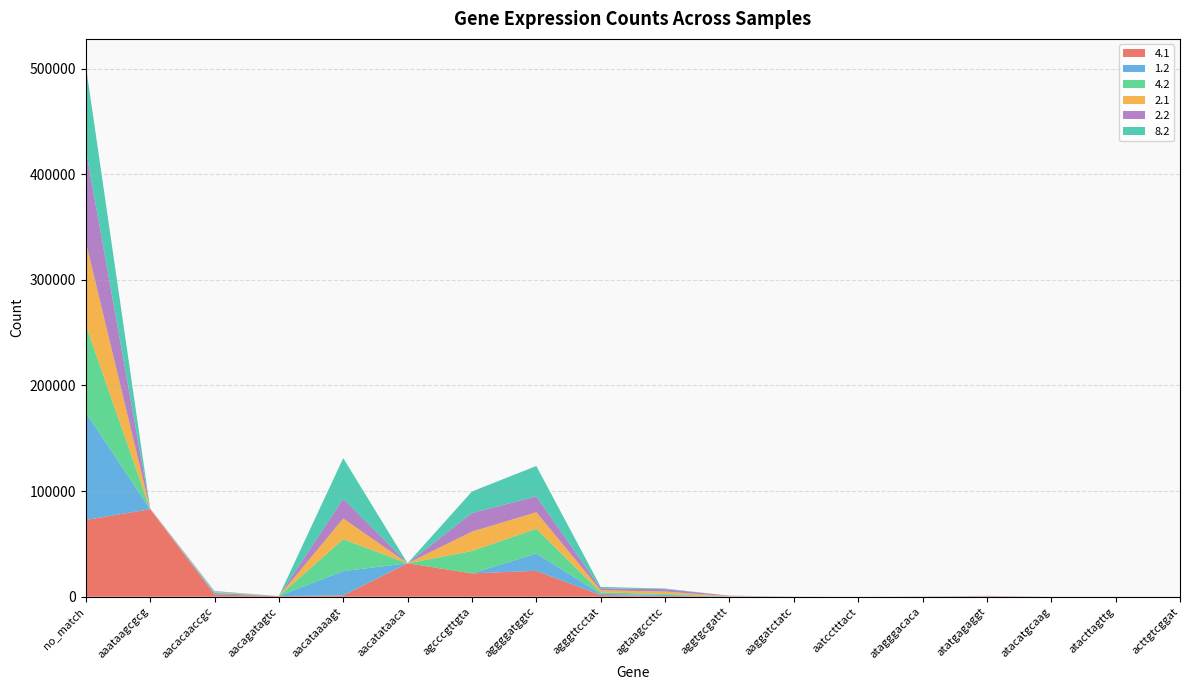

Reading left to right, list all the values displayed in this chart.

4.1: no_match=72676	aaataagcgcg=82866	aacacaaccgc=2095	aacagatagtc=581	aacataaaagt=1246	aacatataaca=31653	agcccgttgta=22087	aggggatggtc=24514	agggttcctat=1543	agtaagccttc=761	aggtgcgattt=47	aaggatctatc=0	aatcctttact=0	atagggacaca=129	atatgagaggt=0	atacatgcaag=16	atacttagttg=18	acttgtcggat=1
1.2: no_match=101593	aaataagcgcg=16	aacacaaccgc=1518	aacagatagtc=0	aacataaaagt=23016	aacatataaca=0	agcccgttgta=0	aggggatggtc=16338	agggttcctat=1154	agtaagccttc=992	aggtgcgattt=98	aaggatctatc=143	aatcctttact=0	atagggacaca=0	atatgagaggt=13	atacatgcaag=0	atacttagttg=0	acttgtcggat=13
4.2: no_match=82866	aaataagcgcg=0	aacacaaccgc=574	aacagatagtc=0	aacataaaagt=30146	aacatataaca=0	agcccgttgta=21206	aggggatggtc=23443	agggttcctat=1477	agtaagccttc=759	aggtgcgattt=44	aaggatctatc=0	aatcctttact=0	atagggacaca=130	atatgagaggt=0	atacatgcaag=16	atacttagttg=17	acttgtcggat=1
2.1: no_match=78751	aaataagcgcg=359	aacacaaccgc=495	aacagatagtc=0	aacataaaagt=19661	aacatataaca=0	agcccgttgta=18333	aggggatggtc=15674	agggttcctat=1940	agtaagccttc=2361	aggtgcgattt=407	aaggatctatc=0	aatcctttact=0	atagggacaca=0	atatgagaggt=411	atacatgcaag=0	atacttagttg=0	acttgtcggat=0
2.2: no_match=87797	aaataagcgcg=337	aacacaaccgc=471	aacagatagtc=0	aacataaaagt=18716	aacatataaca=0	agcccgttgta=17578	aggggatggtc=15037	agggttcctat=1872	agtaagccttc=2338	aggtgcgattt=379	aaggatctatc=0	aatcctttact=0	atagggacaca=0	atatgagaggt=398	atacatgcaag=0	atacttagttg=0	acttgtcggat=0
8.2: no_match=79243	aaataagcgcg=0	aacacaaccgc=231	aacagatagtc=1	aacataaaagt=38398	aacatataaca=0	agcccgttgta=20418	aggggatggtc=28765	agggttcctat=1314	agtaagccttc=509	aggtgcgattt=0	aaggatctatc=0	aatcctttact=0	atagggacaca=0	atatgagaggt=0	atacatgcaag=0	atacttagttg=0	acttgtcggat=0